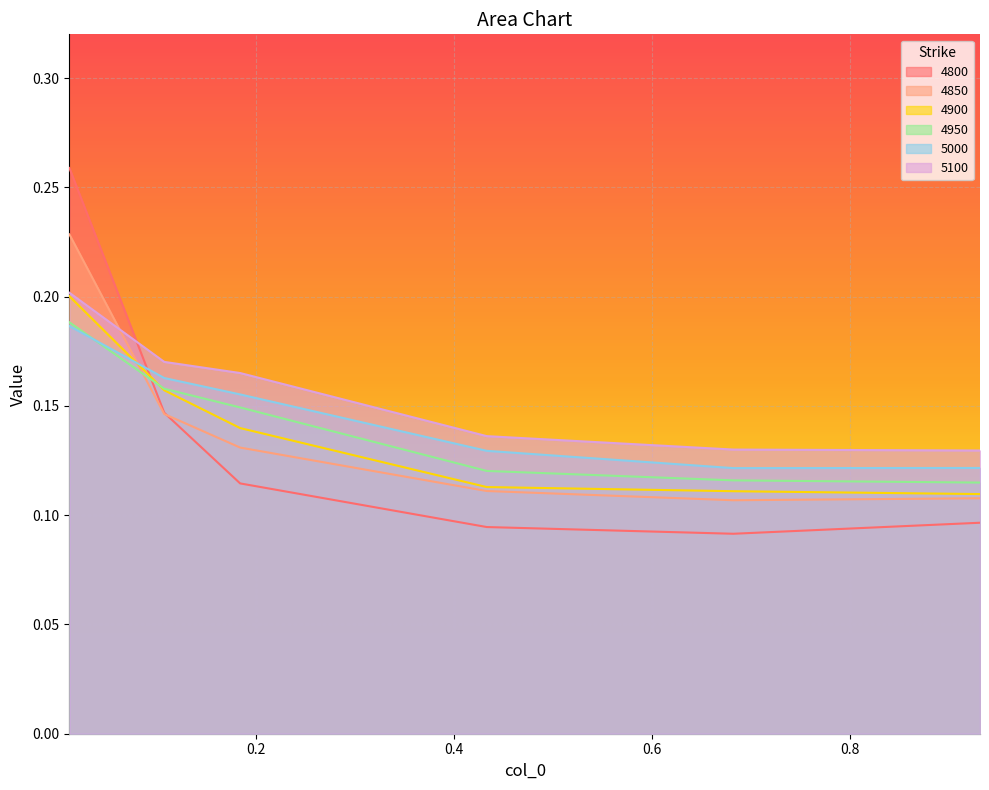

What is the difference between the maximum and minimum values in the 5100 series?

0.1